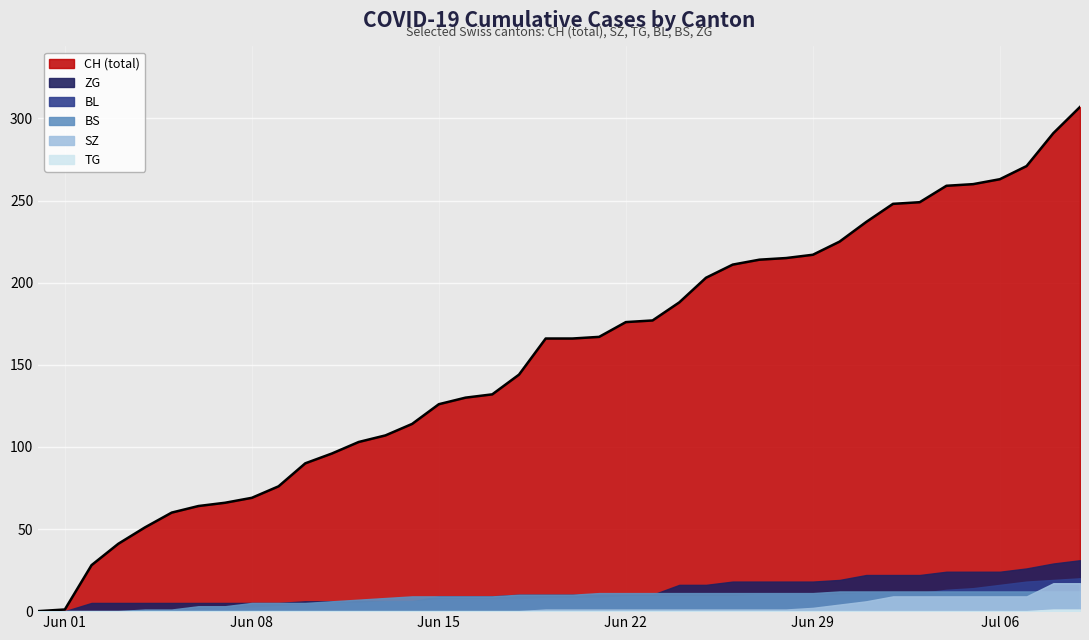

What is the maximum value for BS?

12